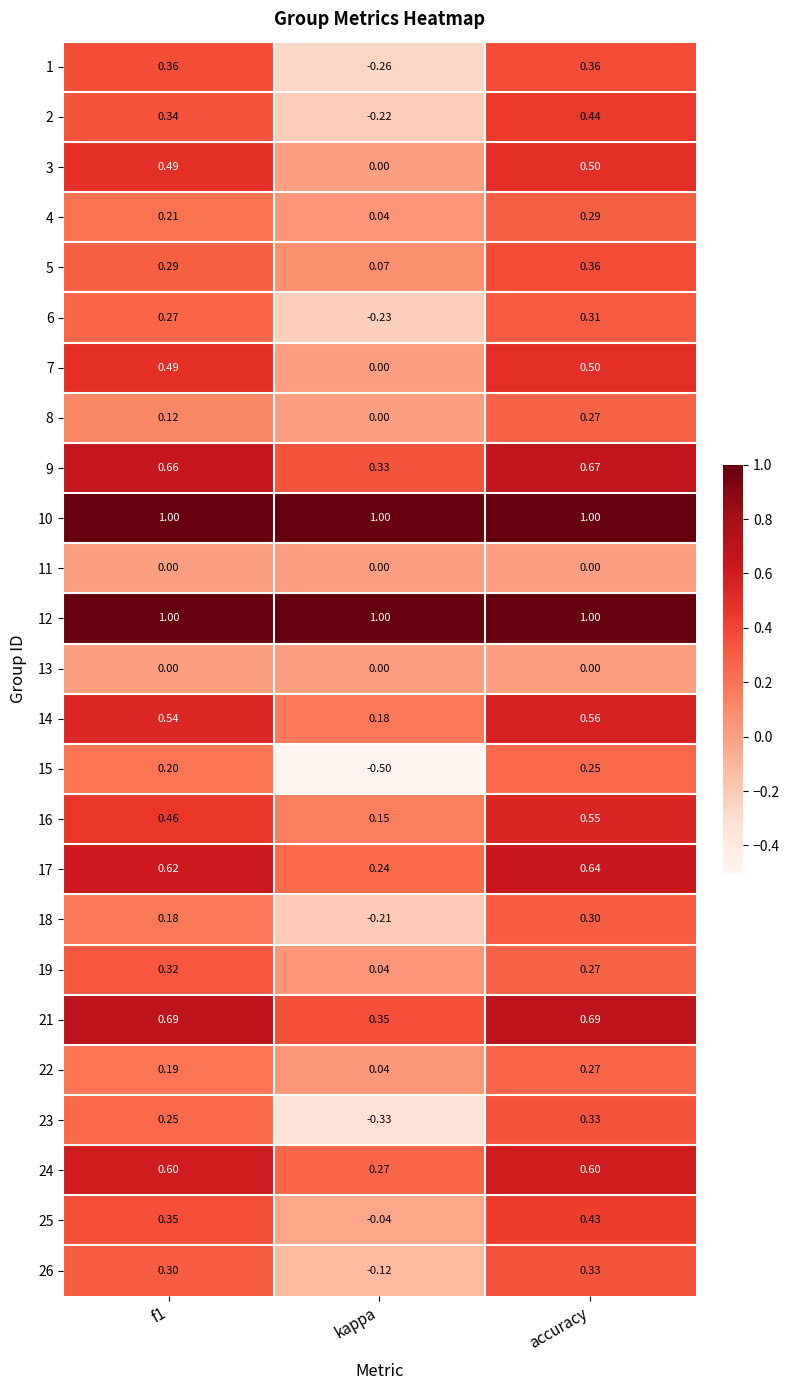

At which category is the sum across all series the highest?

accuracy